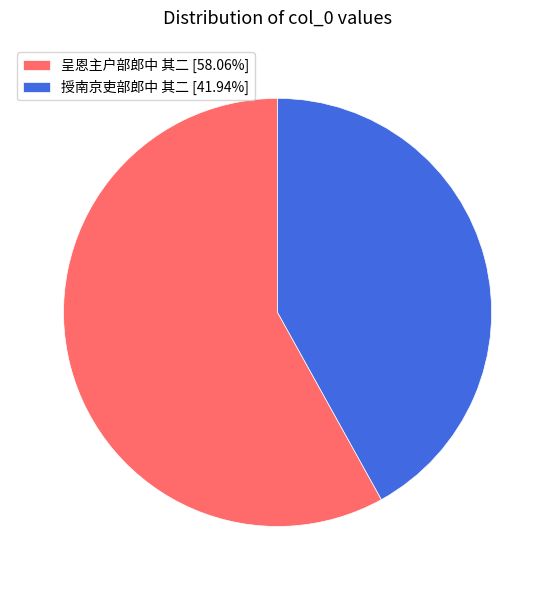

Combined, do 授南京吏部郎中 其二 [41.94%] and 呈恩主户部郎中 其二 [58.06%] account for over 50%?

Yes